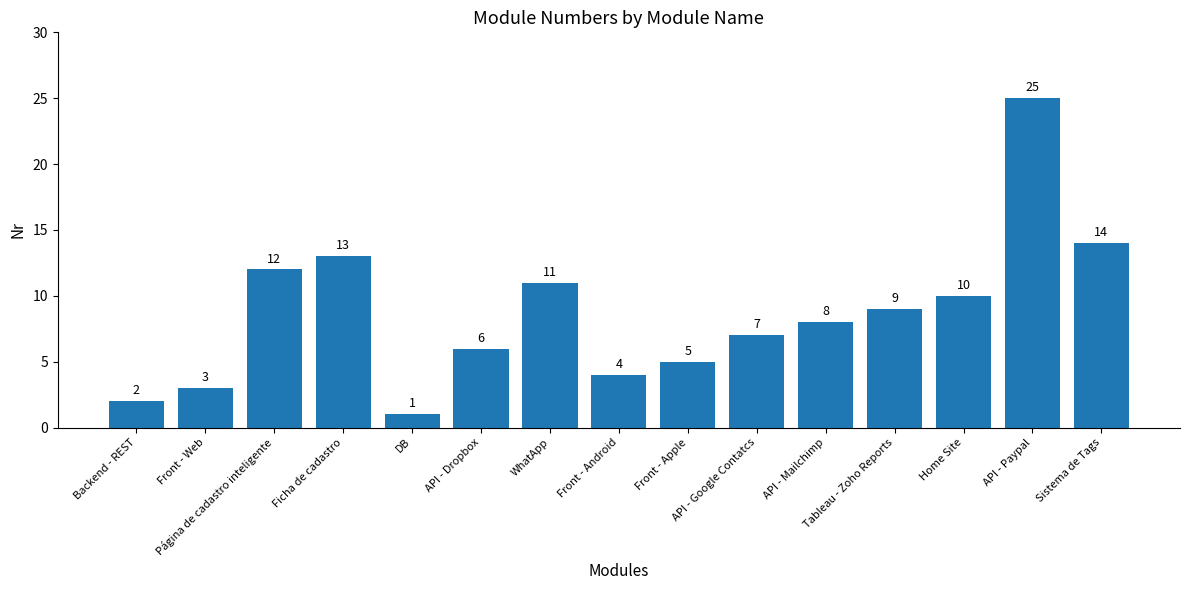

Reading left to right, extract all data points from this chart.

2	3	12	13	1	6	11	4	5	7	8	9	10	25	14